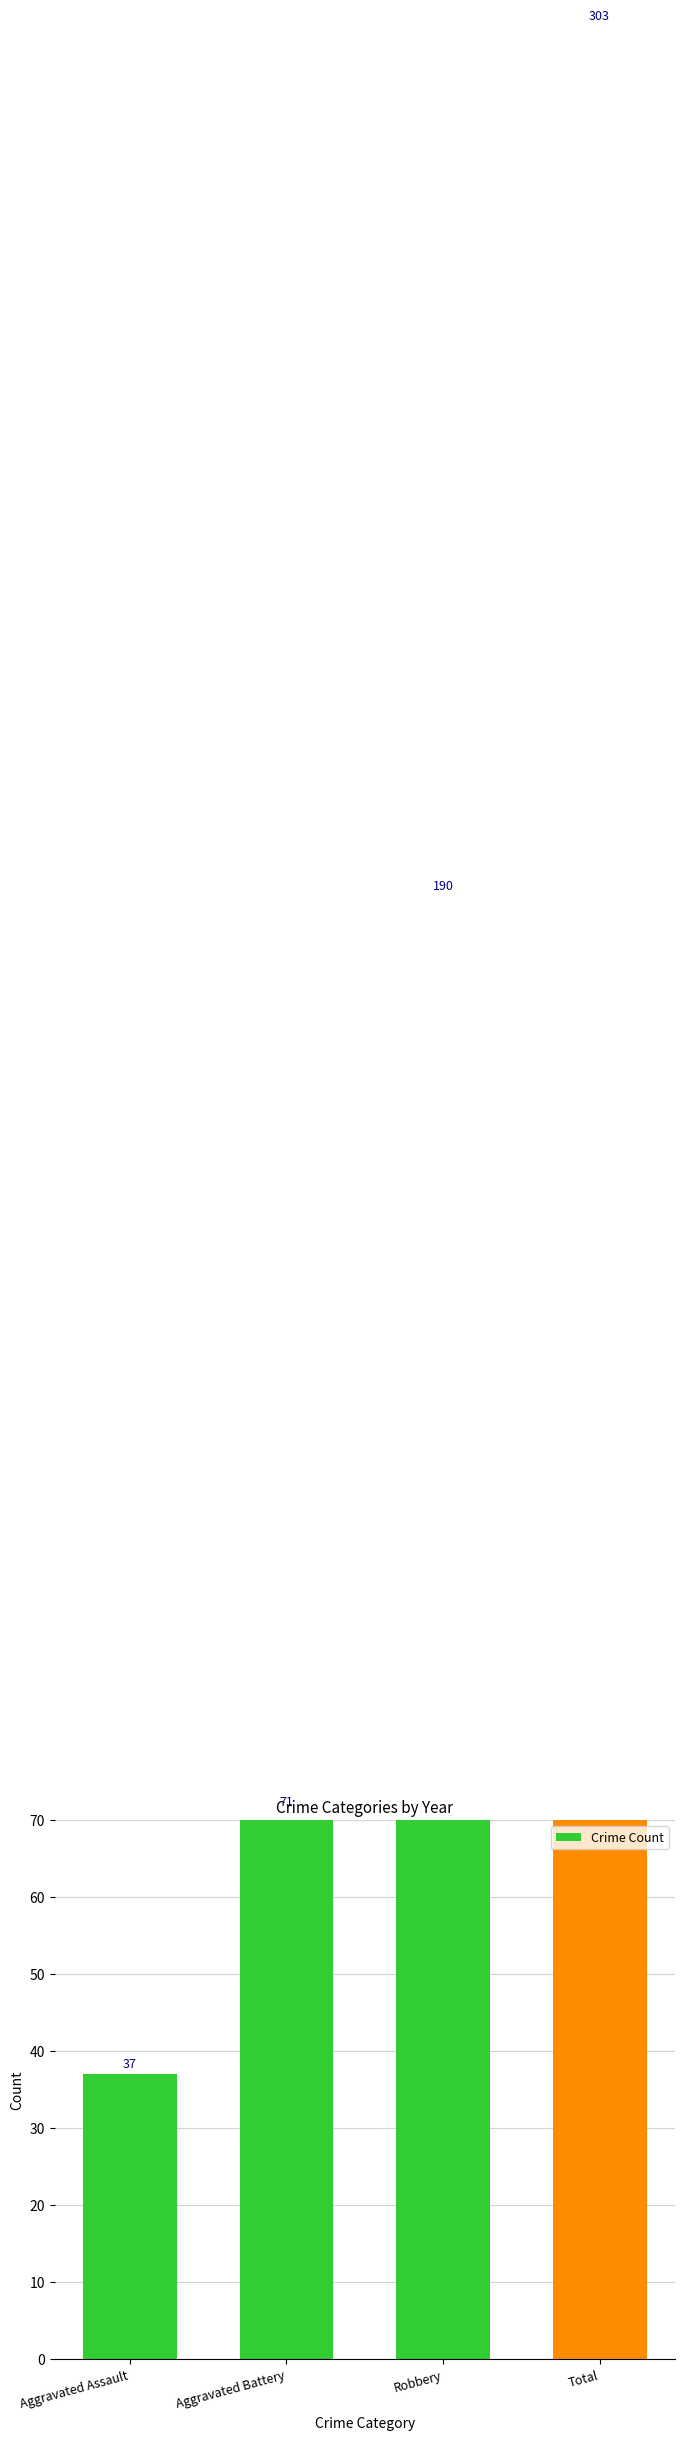

List the labels in order of value, smallest first.

Aggravated Assault, Aggravated Battery, Robbery, Total